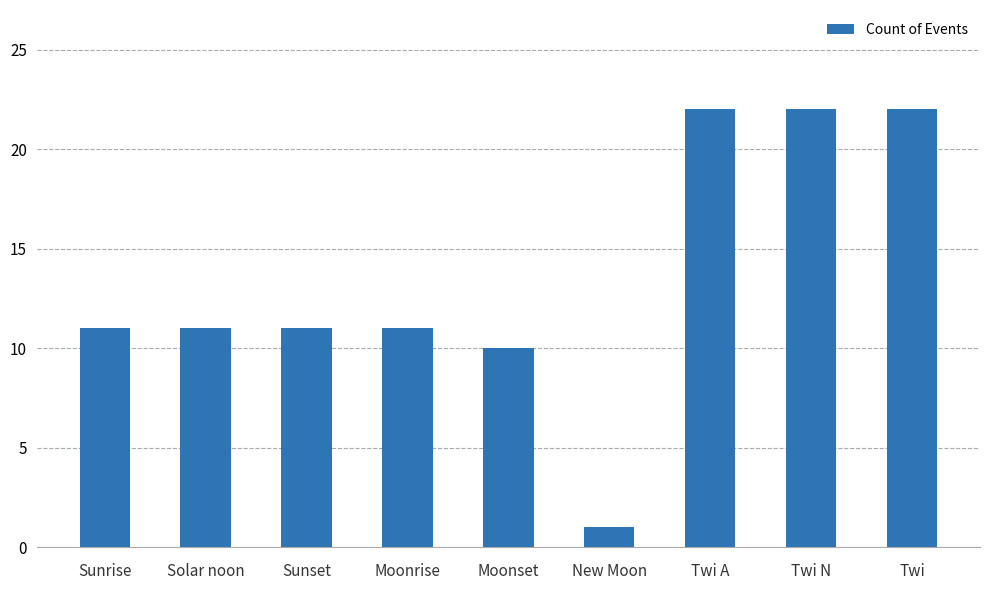

What is the sum of all values?

121